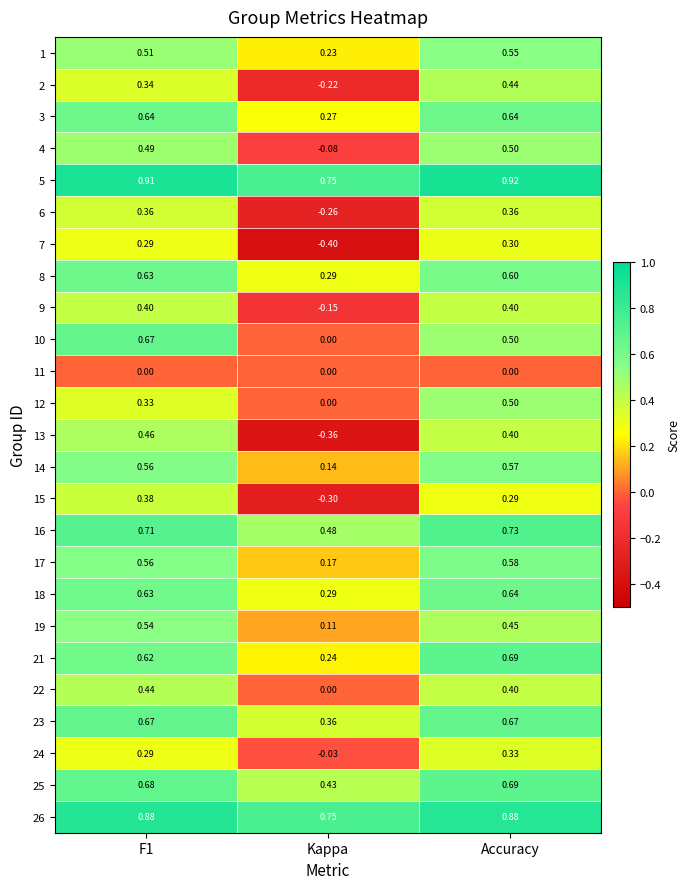

Which label corresponds to the smallest value in the chart?

Kappa